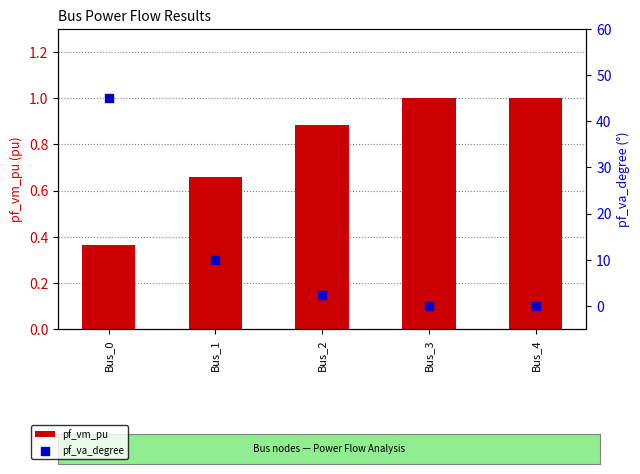

Is the value of pf_vm_pu at Bus_3 greater than the value of pf_va_degree at Bus_2?

No